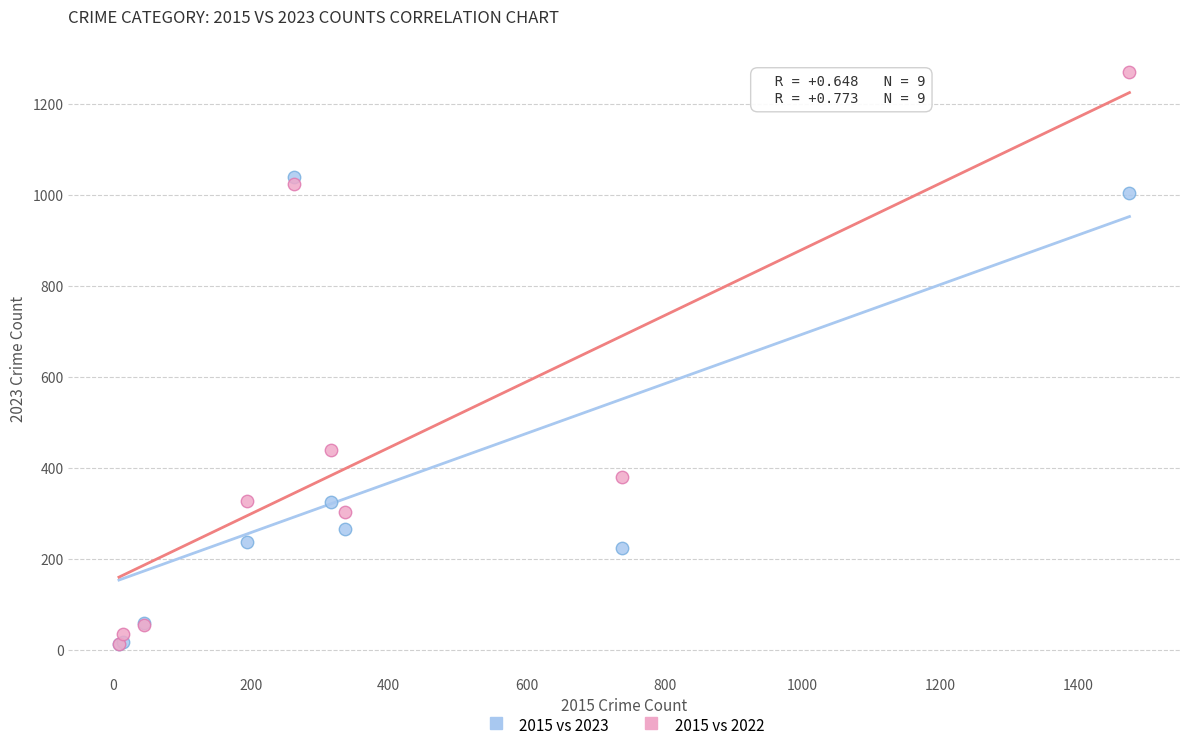

In the 2015 vs 2023 series, what Y value is closest to 526?

326